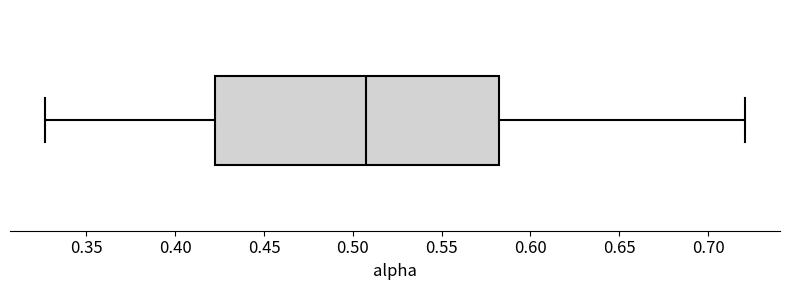

Transcribe this box plot: give where the median line is, the range the box spans, and where the two whiskers end, as read against the x-axis. The values are not printed on the chart, so give them approximately, as read against the axis.

median 0.505, box 0.420 to 0.580, whiskers 0.325 to 0.720